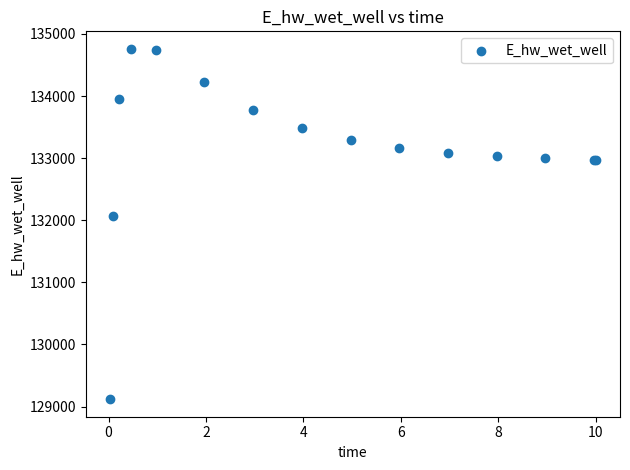

What Y value in the scatter plot is closest to 131939?

132062.1